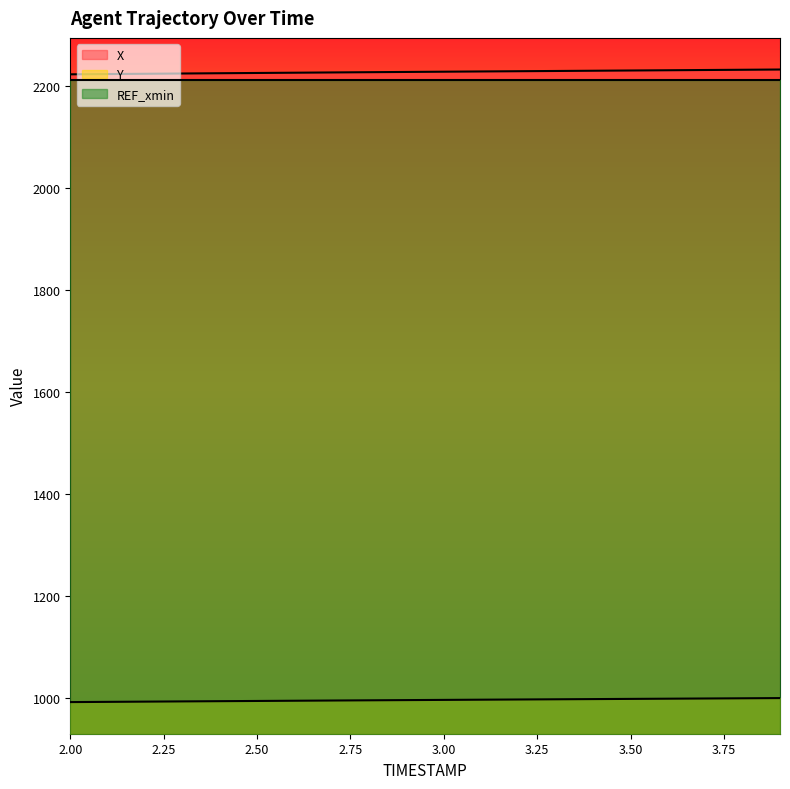

Reading left to right, extract all data points from this chart.

X: 2.0=2223.3	2.1=2223.8	2.2=2224.3	2.3=2224.9	2.4=2225.4	2.5=2225.9	2.6=2226.4	2.7=2226.9	2.8=2227.4	2.9=2227.9	3.0=2228.4	3.1=2228.9	3.2=2229.4	3.3=2229.8	3.4=2230.3	3.5=2230.8	3.6=2231.2	3.7=2231.7	3.8=2232.2	3.9=2232.7
Y: 2.0=992.1	2.1=992.5	2.2=993.0	2.3=993.4	2.4=993.9	2.5=994.3	2.6=994.7	2.7=995.2	2.8=995.6	2.9=996.0	3.0=996.4	3.1=996.8	3.2=997.2	3.3=997.6	3.4=998.0	3.5=998.4	3.6=998.8	3.7=999.1	3.8=999.5	3.9=1000.0